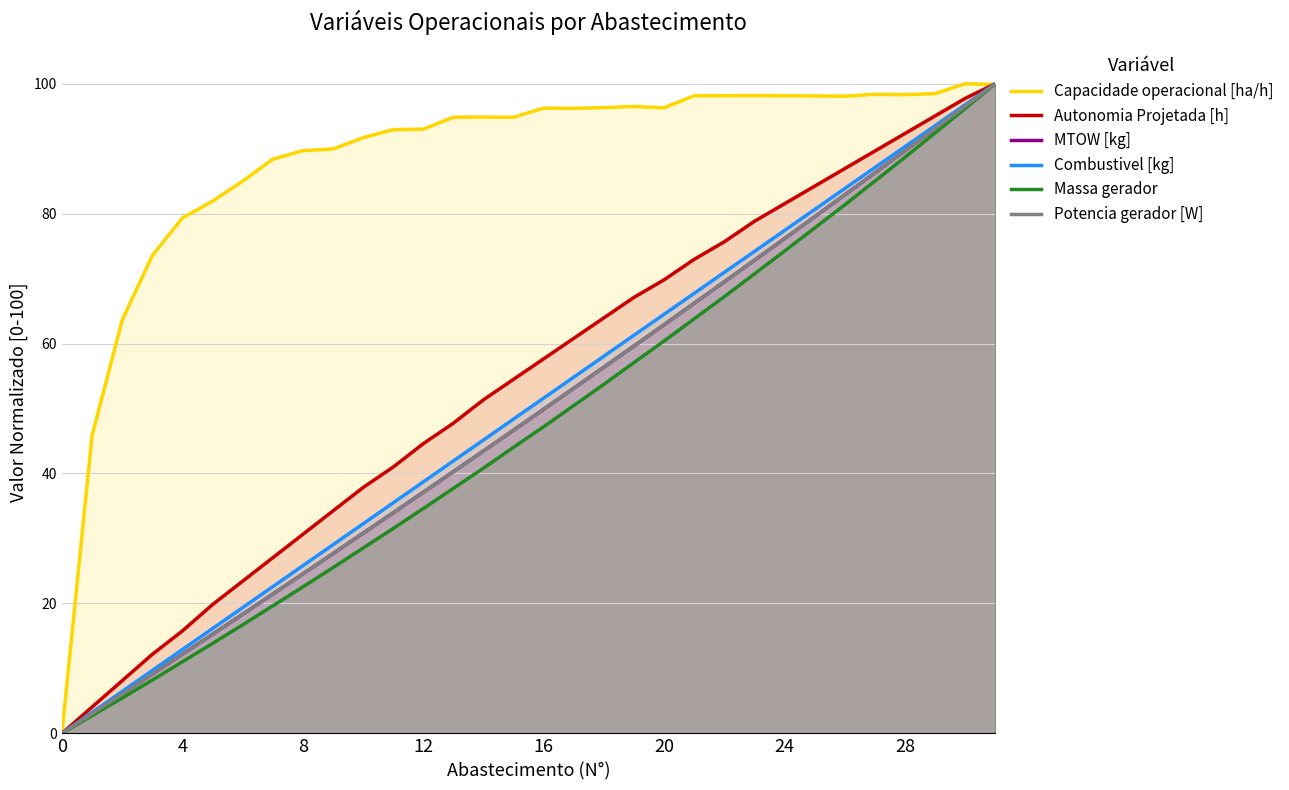

Which series has the largest total across all categories?

Capacidade operacional [ha/h]